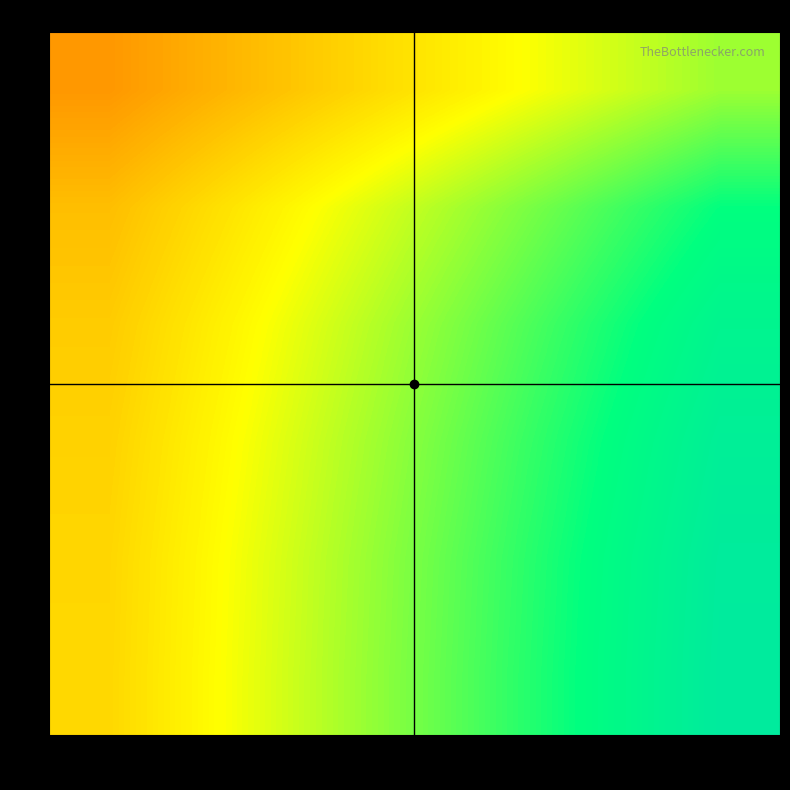

How many categories are shown in the chart?

6